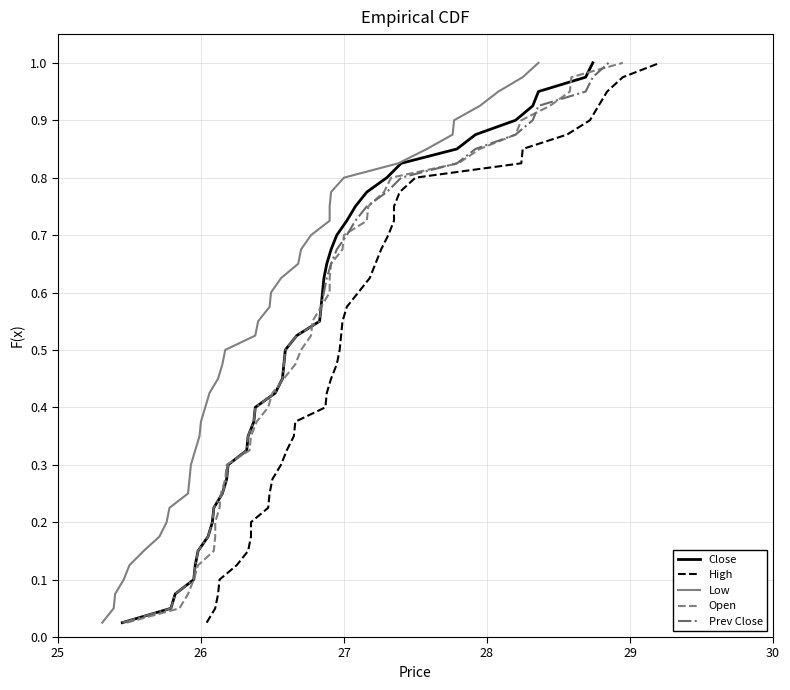

At how many categories does at least one series exceed 0?

40